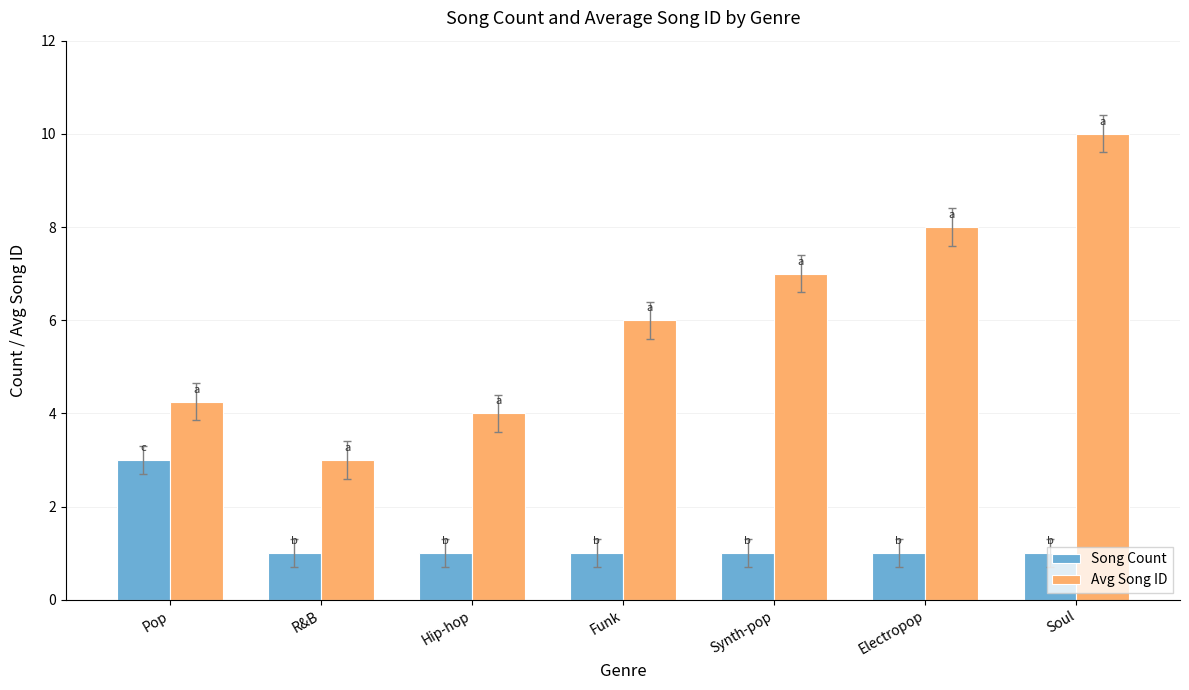

What is the minimum value shown in the chart?

1.0